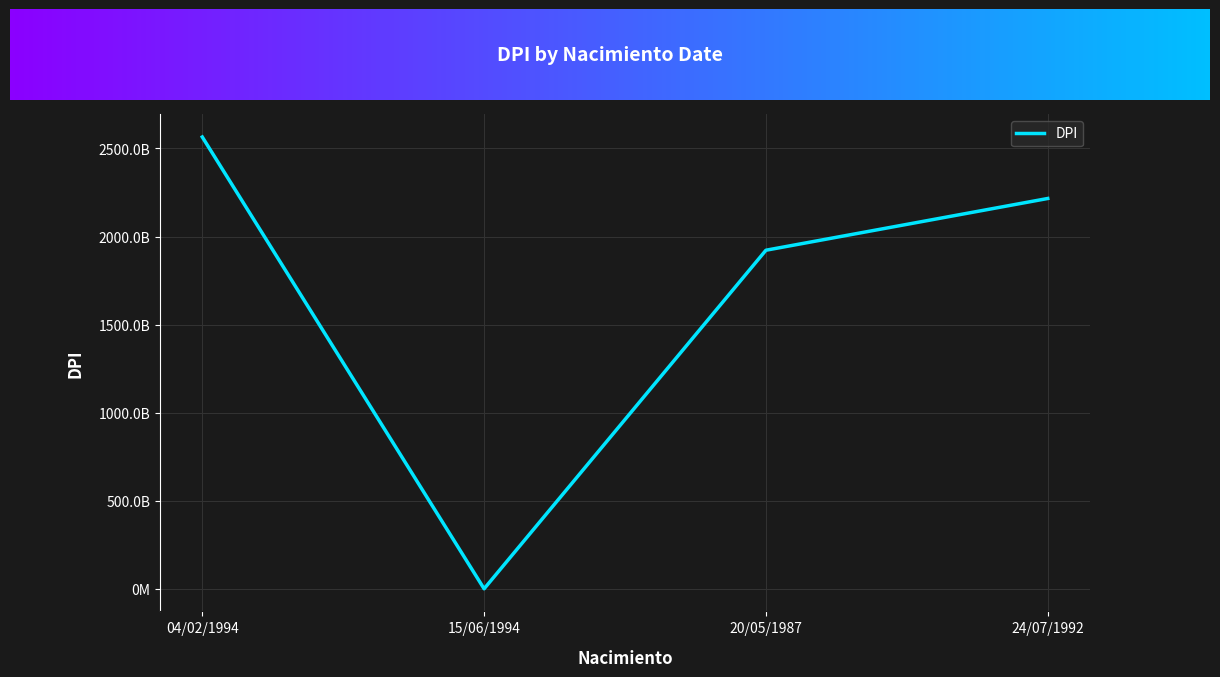

Reading left to right, transcribe all the data shown in this chart.

04/02/1994=2564971330101	15/06/1994=201314632	20/05/1987=1922100250101	24/07/1992=2215833350108